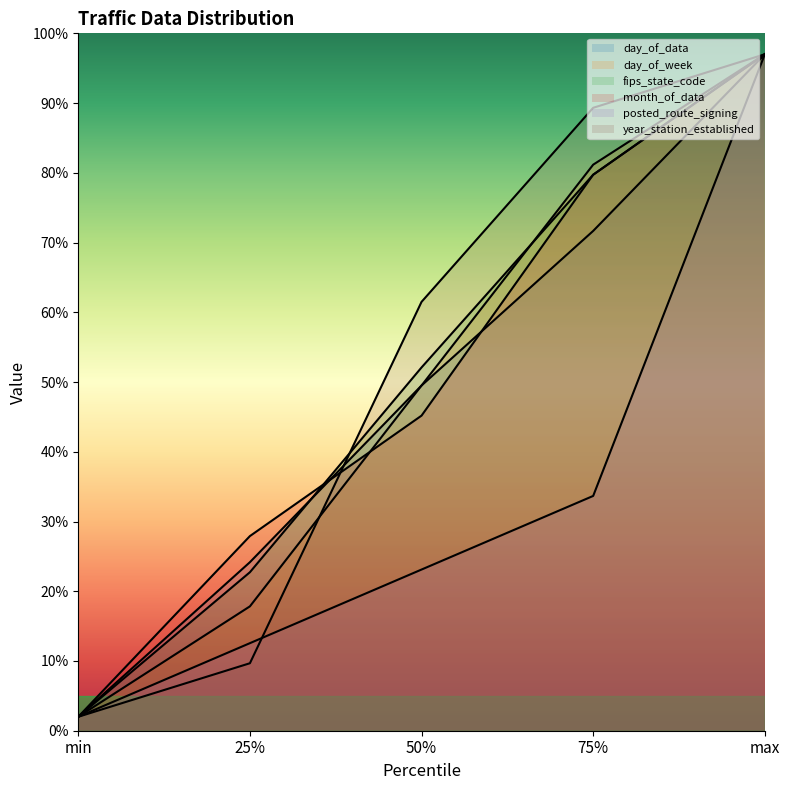

Which label corresponds to the largest value in the chart?

max